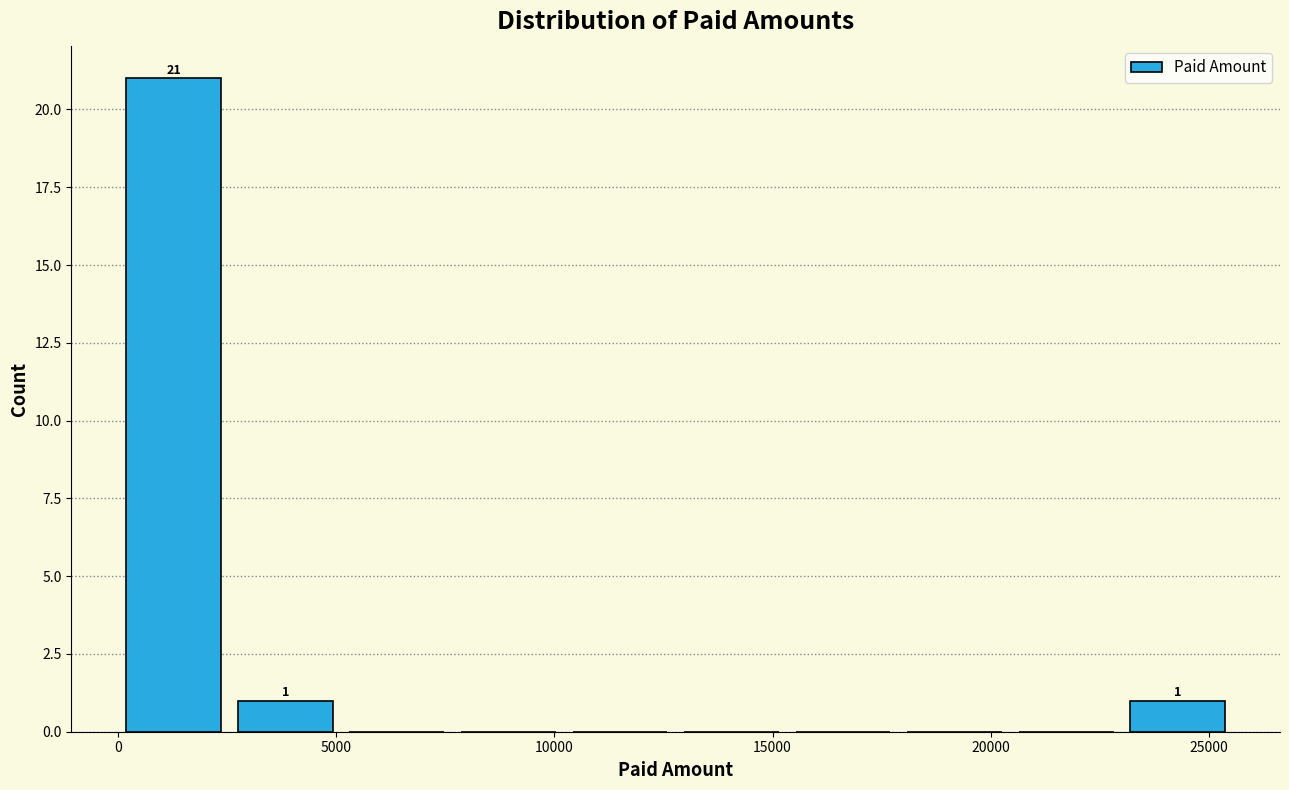

Which range on the x-axis has the tallest bar?

0 to 2500